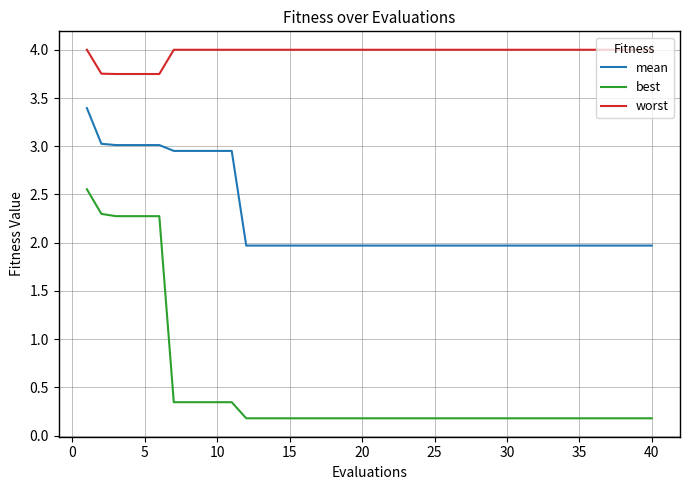

At how many categories does at least one series exceed 1?

40